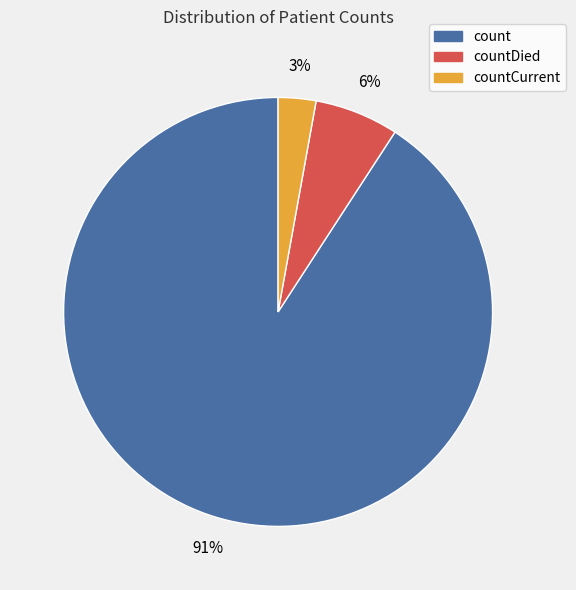

Is there a majority slice in this chart?

Yes